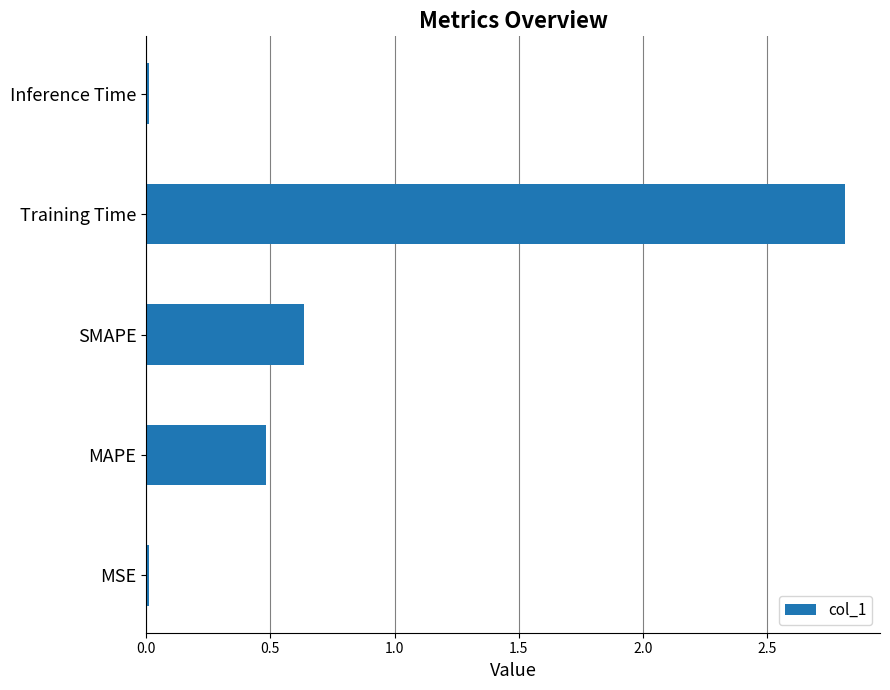

Between MAPE and MSE, which is larger?

MAPE